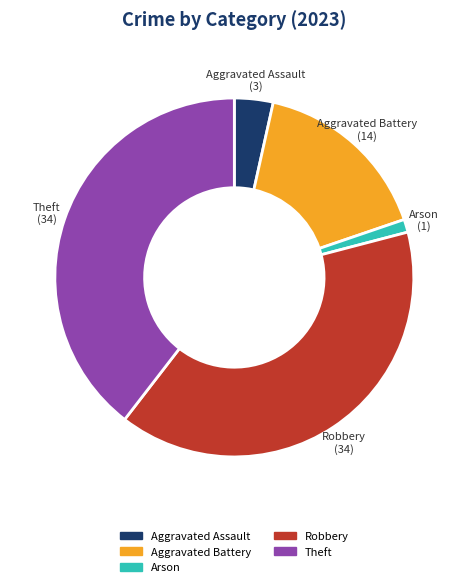

Between Robbery and Aggravated Assault, which is larger?

Robbery